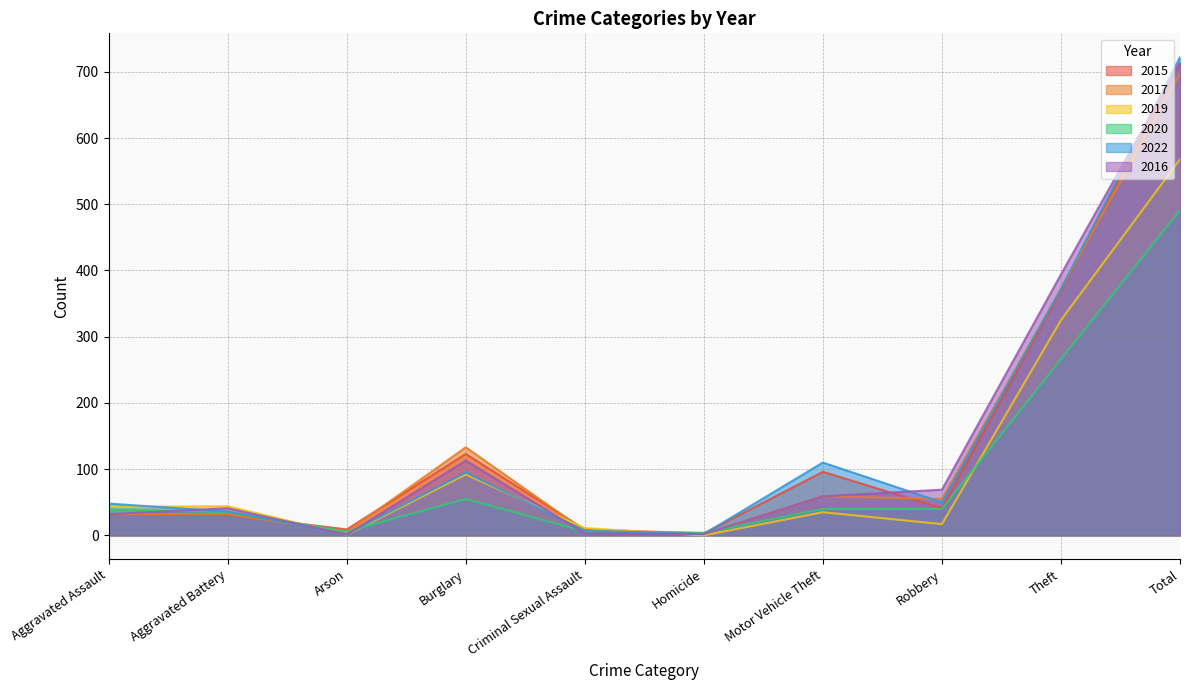

How many interior local valleys does the 2015 series have?

3